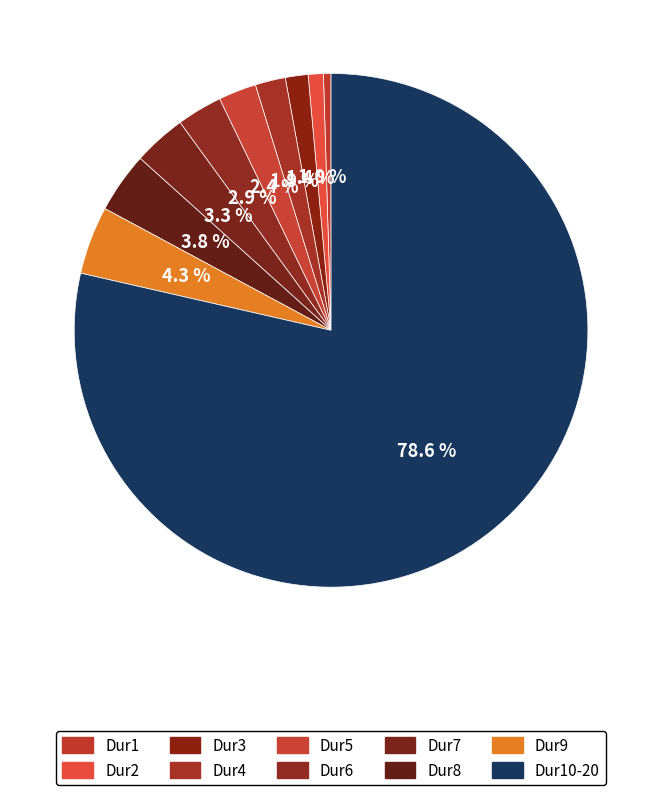

How many segments does this pie chart have?

10